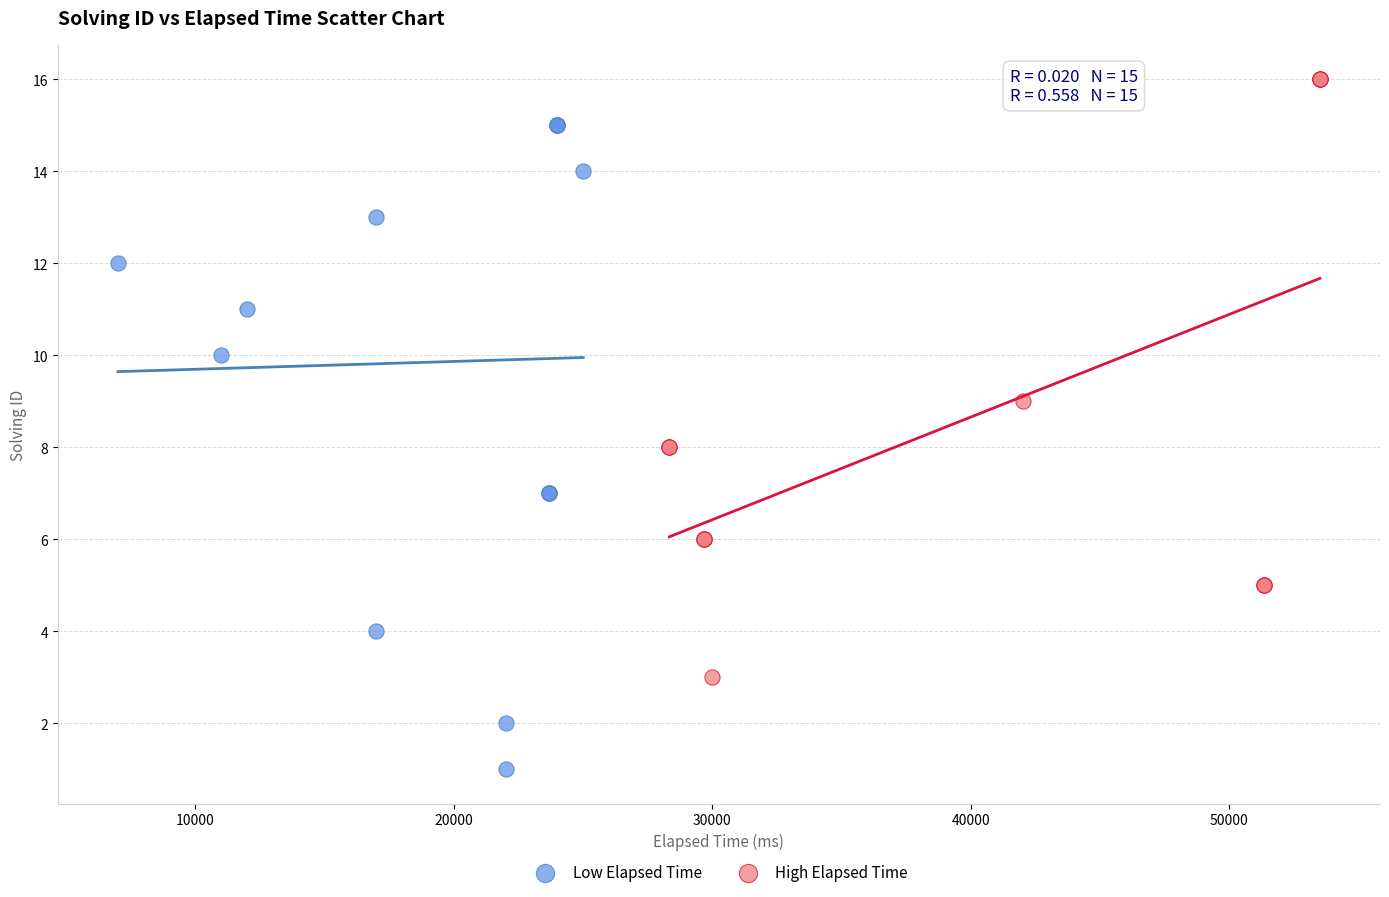

What are all the series names shown in the legend?

Low Elapsed Time, High Elapsed Time